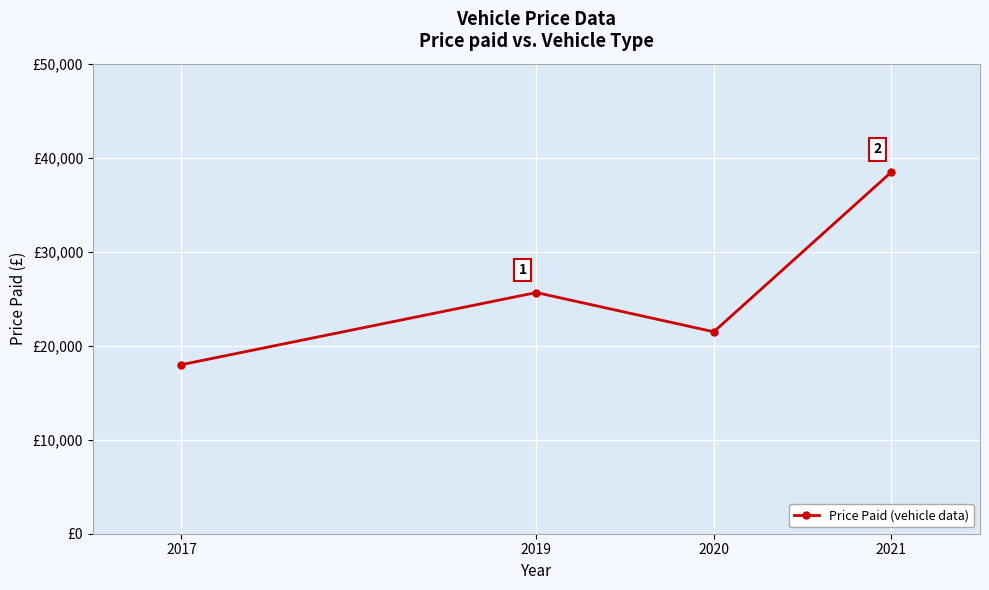

List the labels in order of value, largest first.

2021, 2019, 2020, 2017